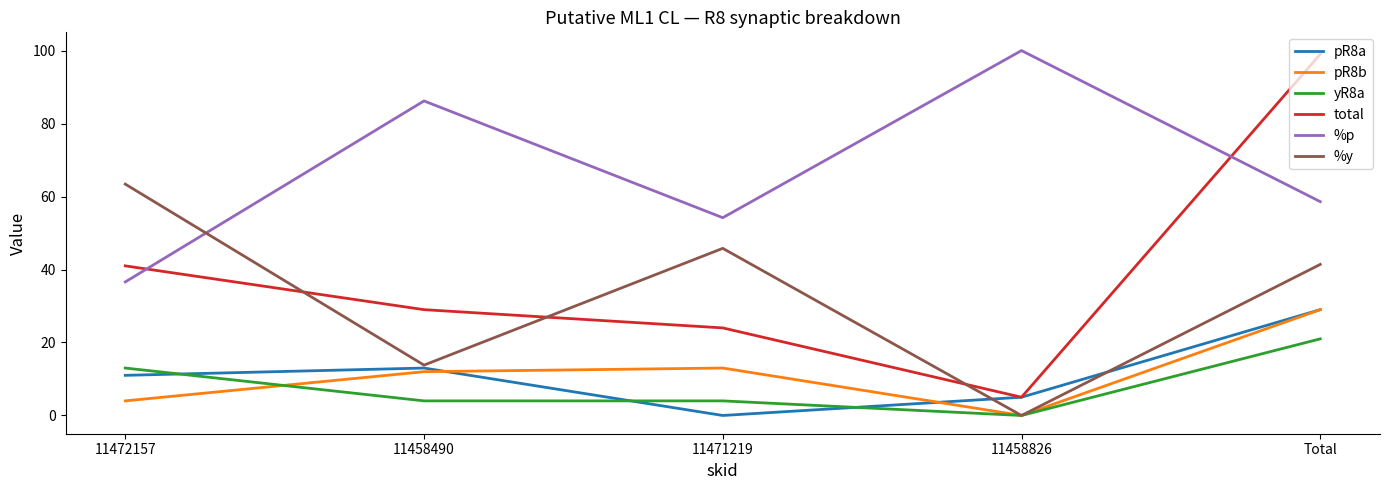

What is the spread (max minus min) of values at 11472157?

59.4